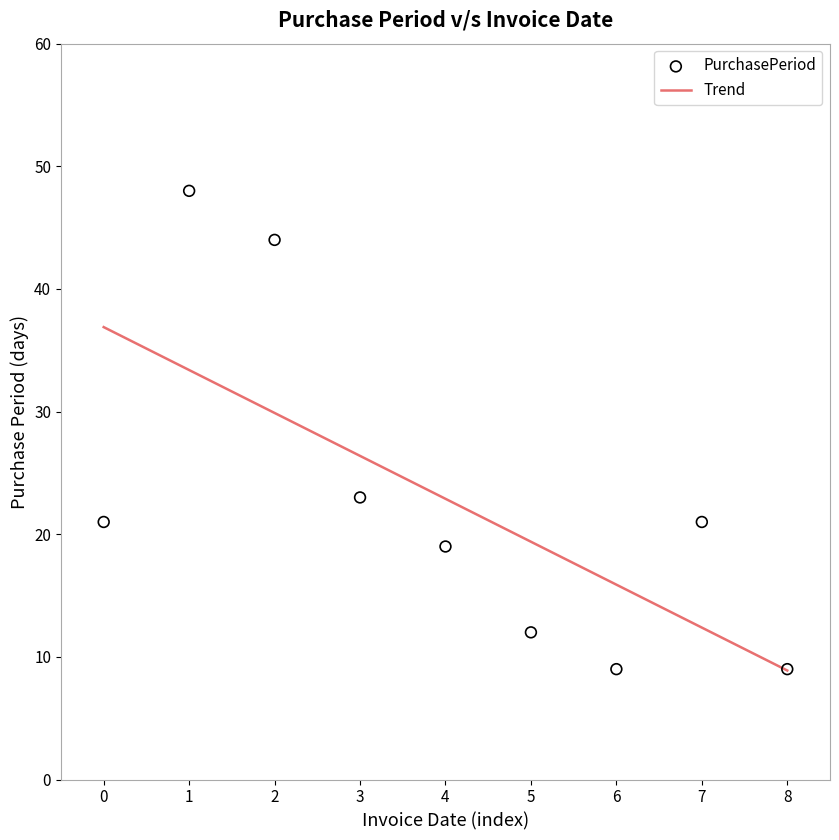

What are all the series names shown in the legend?

Trend, PurchasePeriod